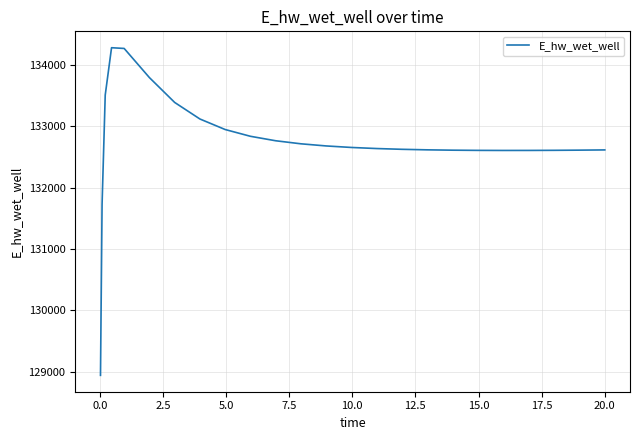

How many lines are shown in the chart?

1